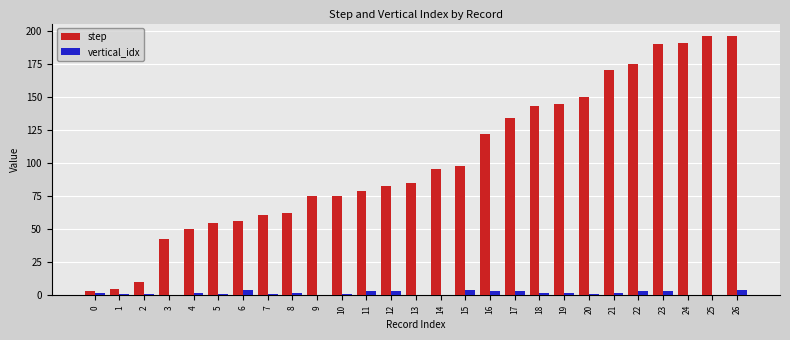

Between 17 and 18, which series saw the biggest shift?

step